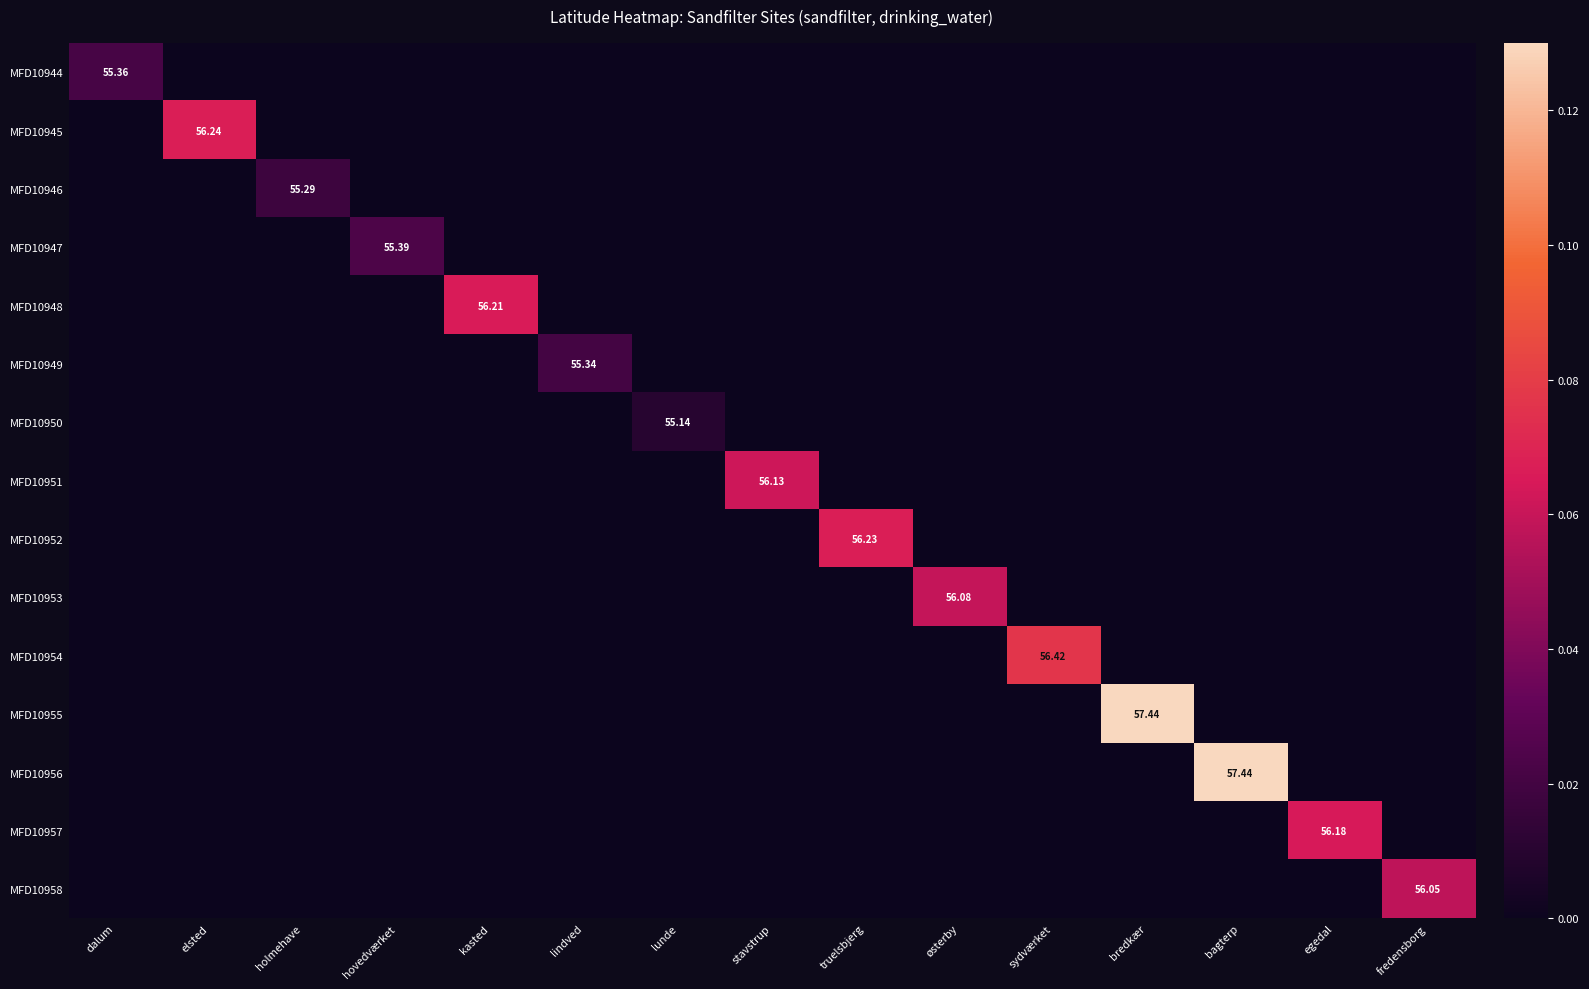

Which category has the highest value across all series?

bredkær